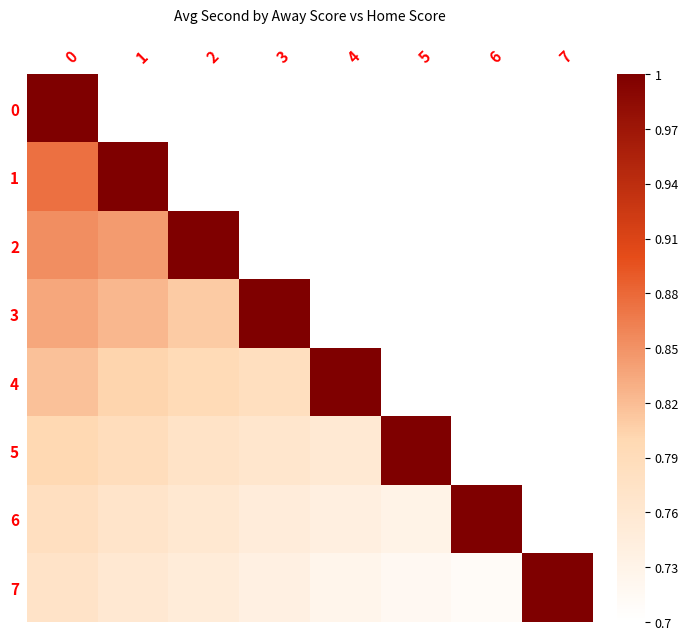

Which series has the widest spread of values?

7